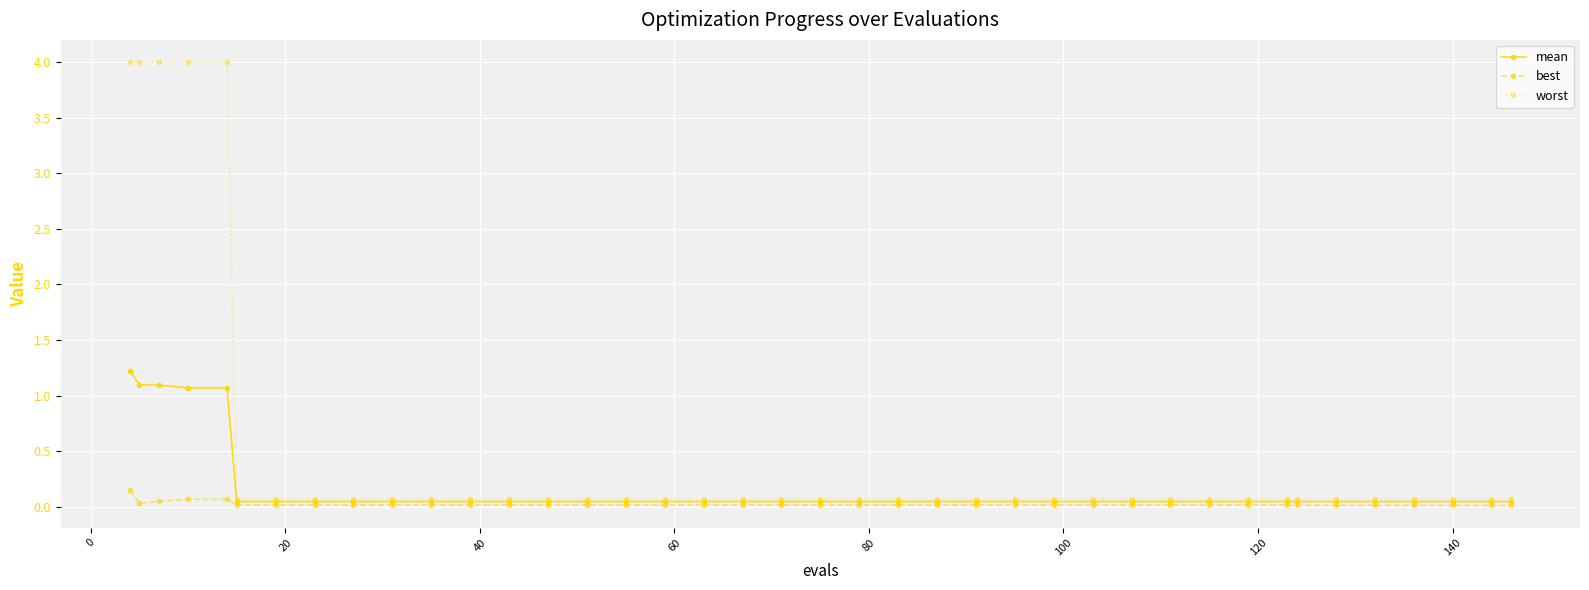

What is the maximum value shown in the chart?

4.0